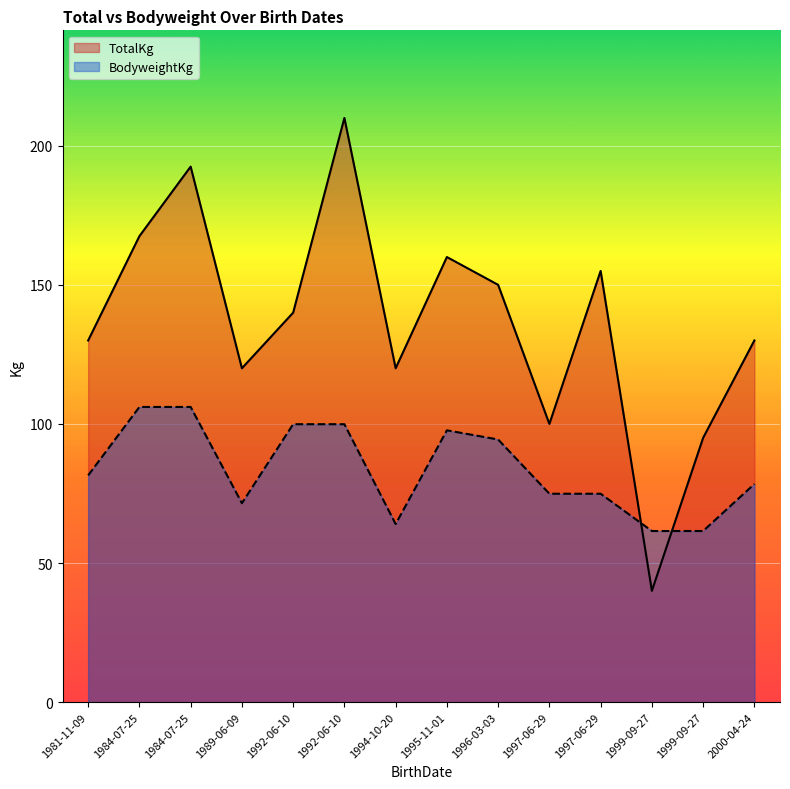

At which category does the chart reach its peak across all series?

1992-06-10